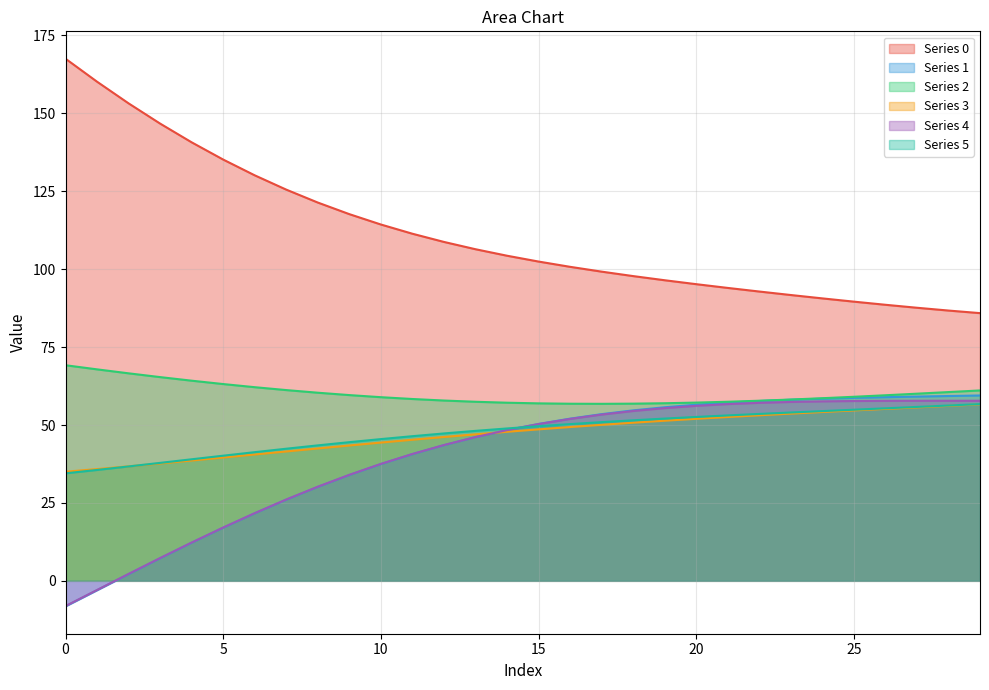

How many lines are shown in the chart?

6